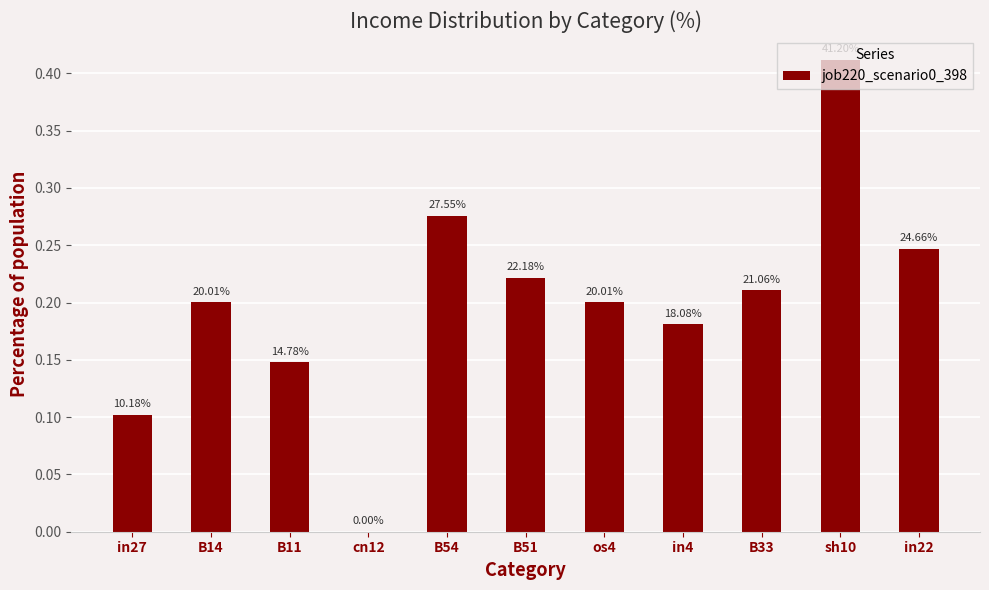

What is the value of the 11th bar from the left?

0.2